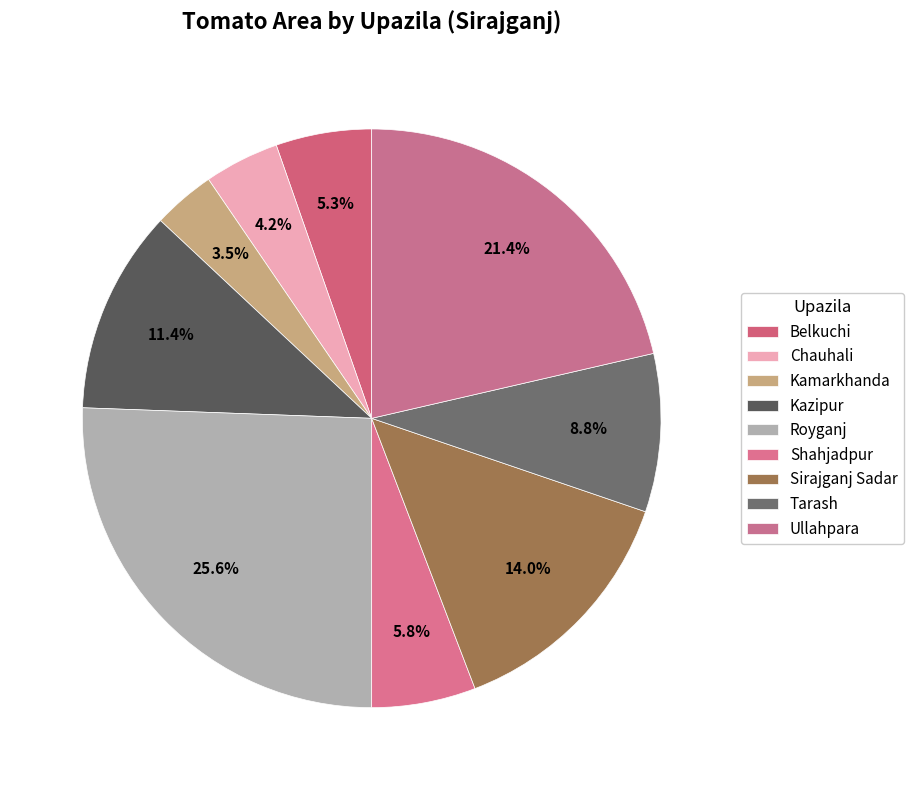

What percentage is the Sirajganj Sadar slice, to the nearest percent?

14%